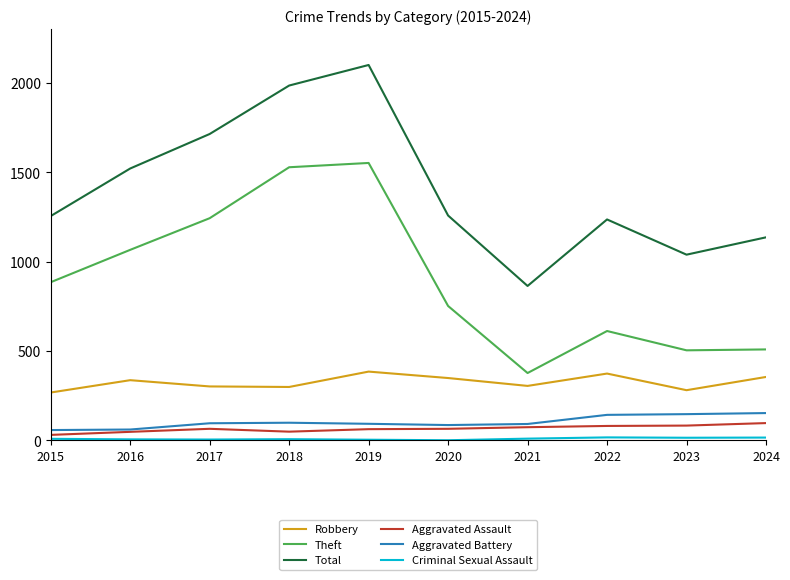

What is the maximum value for Aggravated Battery?

153